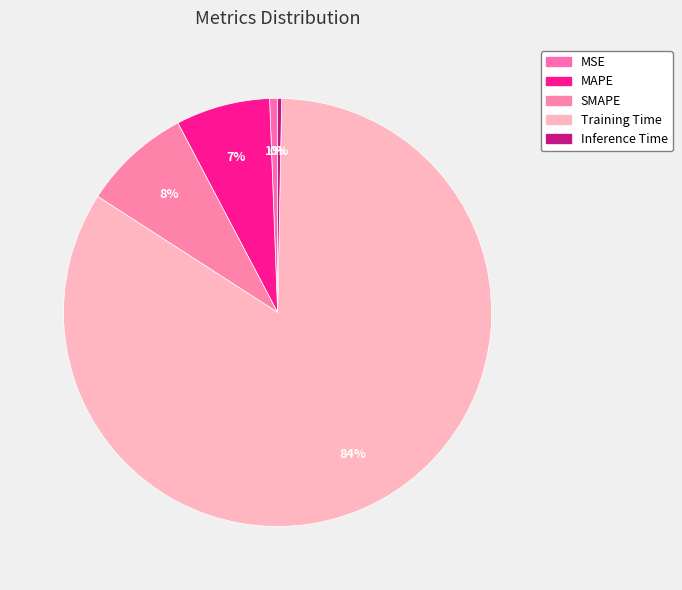

Which category has the biggest portion of the pie?

Training Time